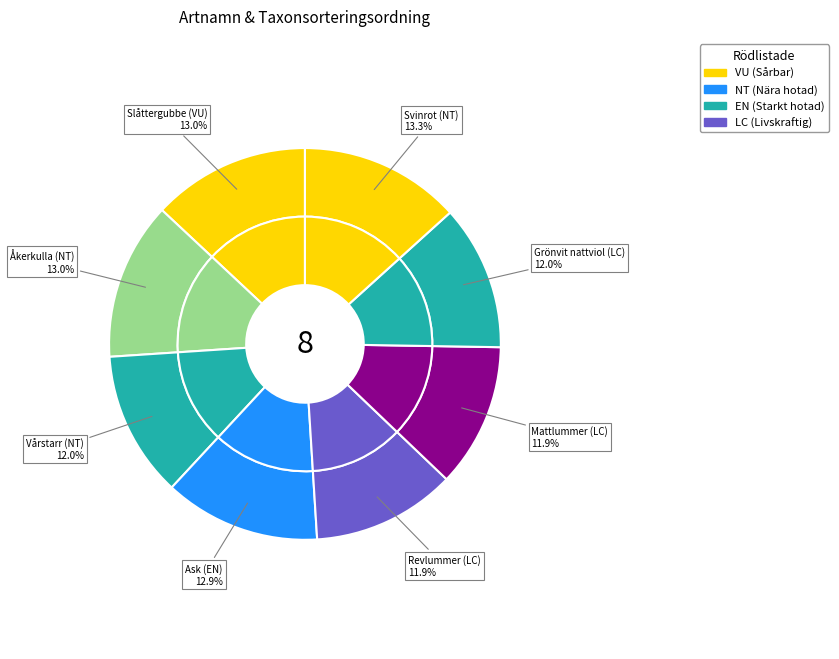

How much of the chart is everything except Mattlummer (LC)?

88.1%